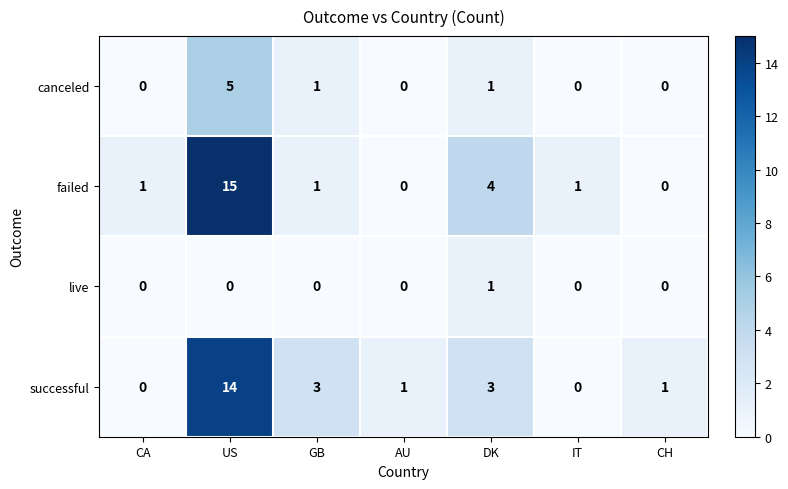

How many data points does each series have?

7